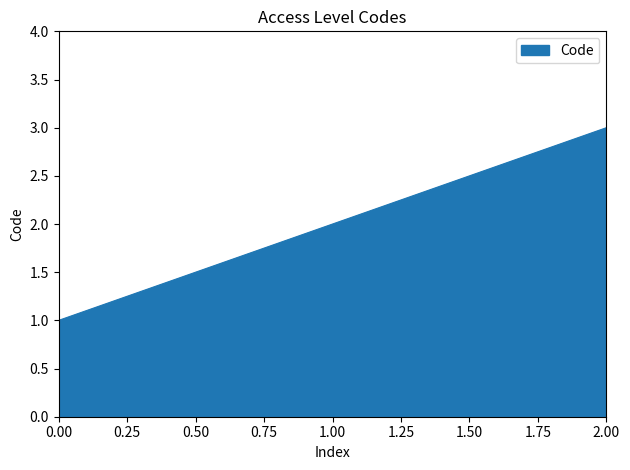

Is it true that the value at 1.00 is 2?

True